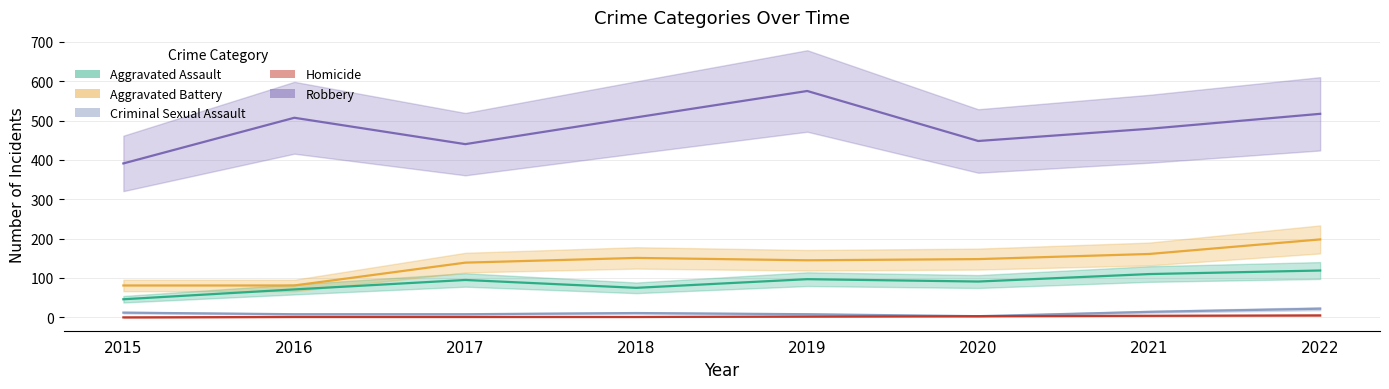

What are all the series names shown in the legend?

Aggravated Assault, Aggravated Battery, Criminal Sexual Assault, Homicide, Robbery